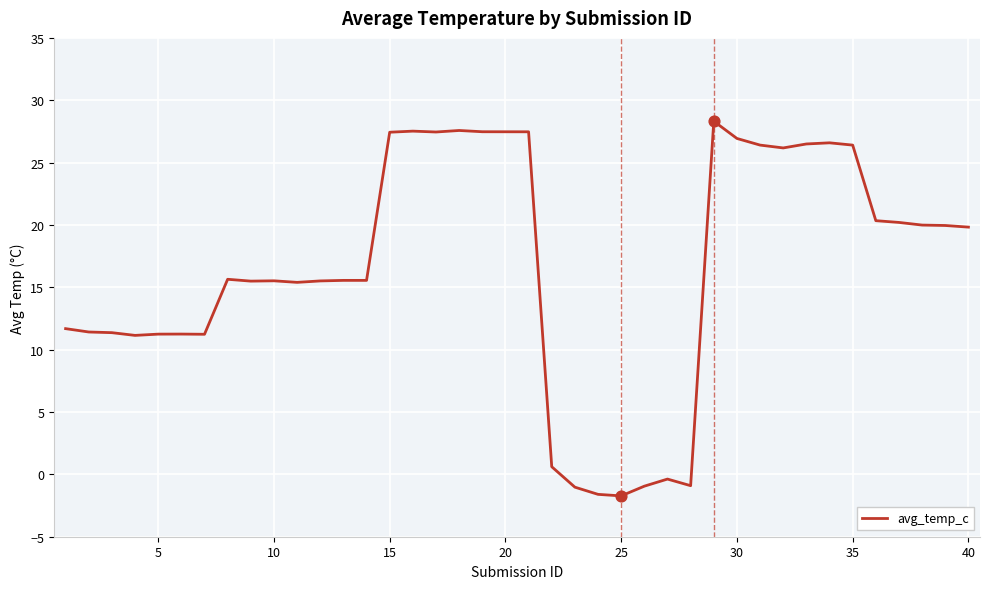

What is the minimum value shown in the chart?

-1.7